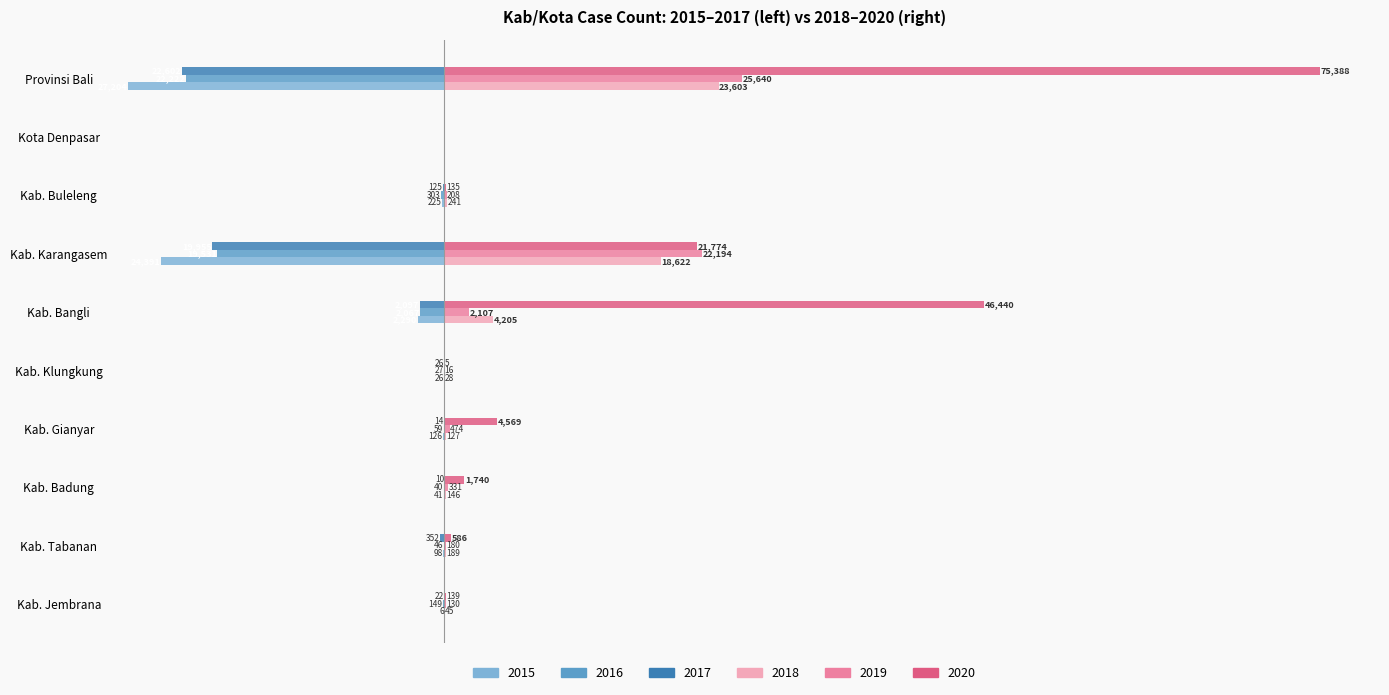

Is the value of 2018 at Kab. Karangasem greater than the value of 2019 at Kab. Klungkung?

Yes